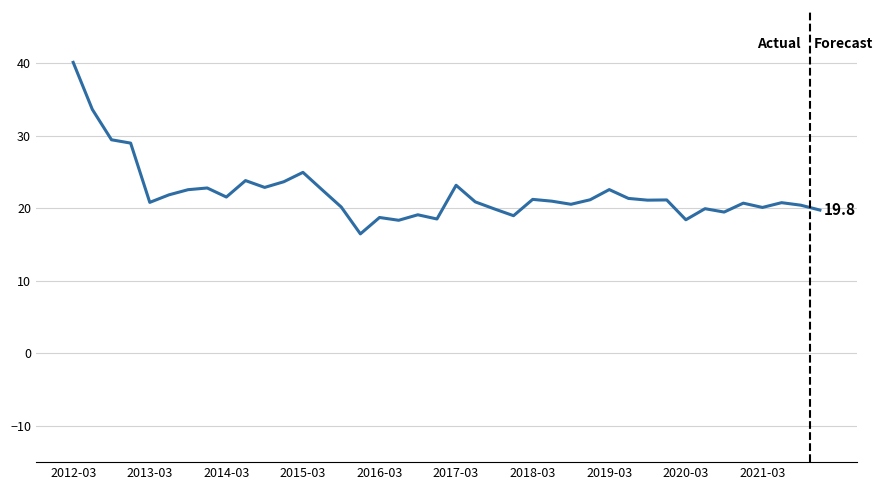

How many lines are shown in the chart?

1